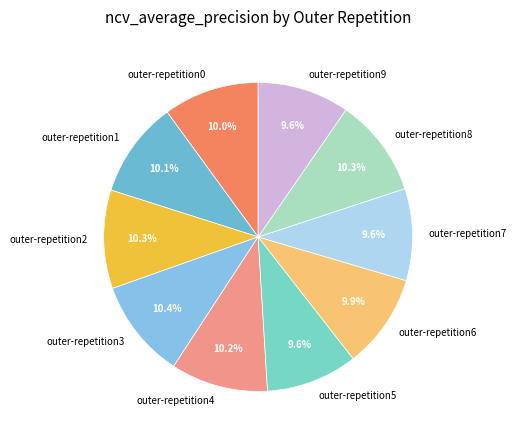

To the nearest percent, what portion does outer-repetition5 represent?

10%